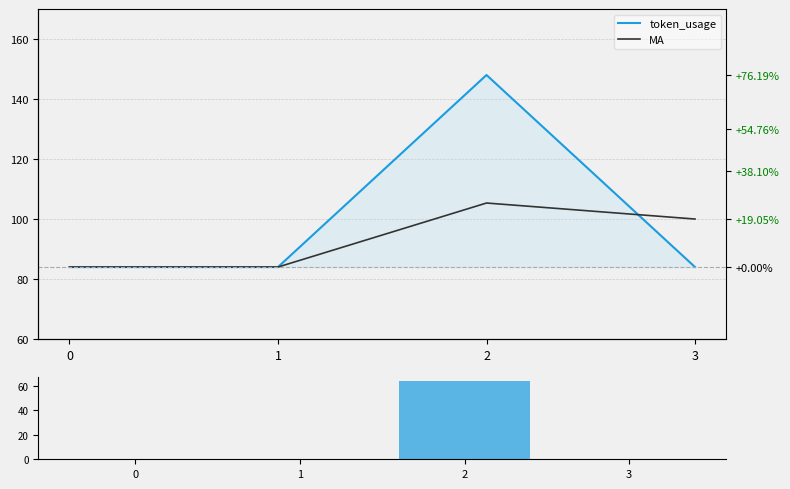

Reading right to left, list all the values displayed in this chart.

token_usage: 84.0	148.0	84.0	84.0
MA: 100.0	105.3	84.0	84.0
delta: 0.0	64.0	0.0	0.0